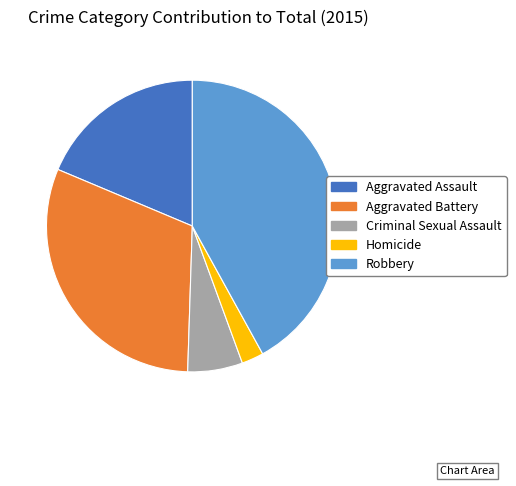

Does any single category account for the majority?

No